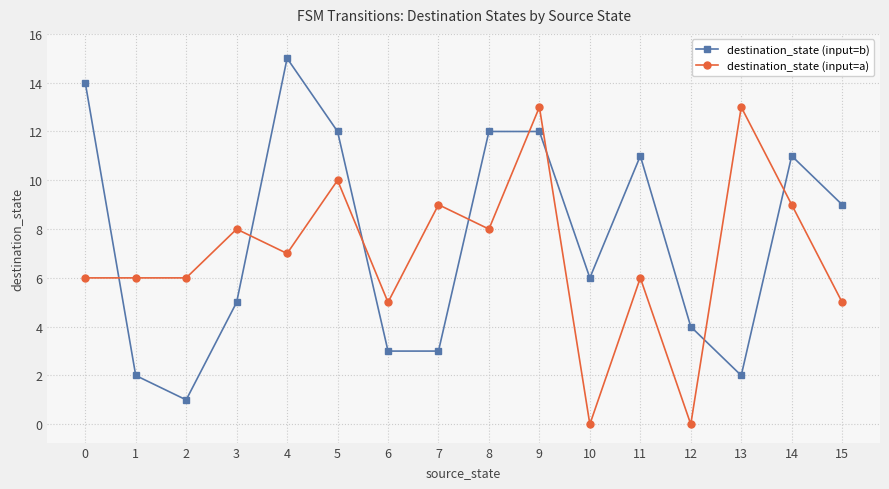

The destination_state (input=a) series shows 2 at 11. True or false?

False